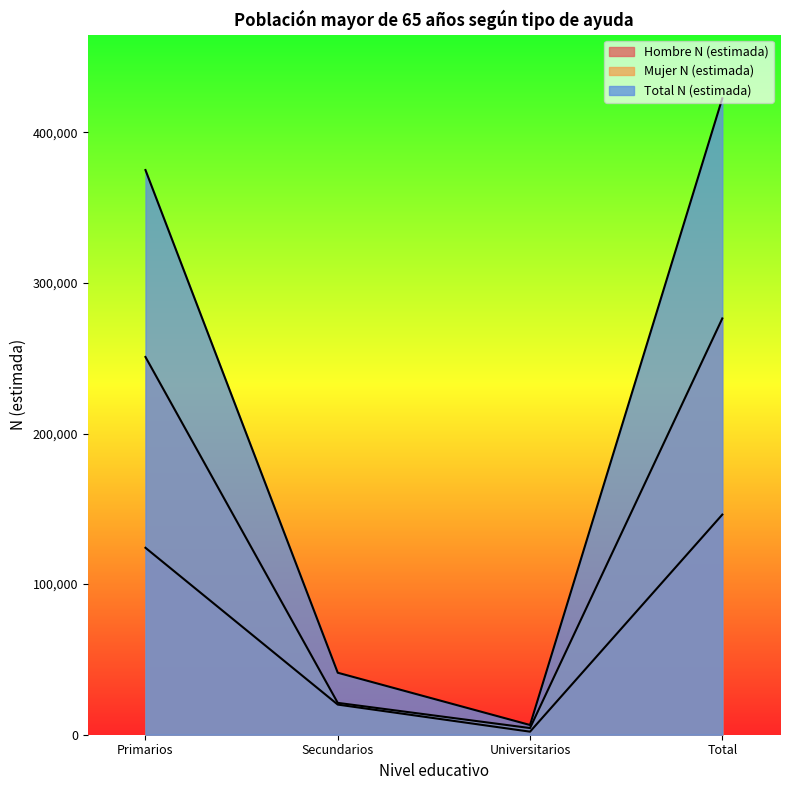

Is the value of Mujer N (estimada) at Total greater than the value of Hombre N (estimada) at Universitarios?

Yes